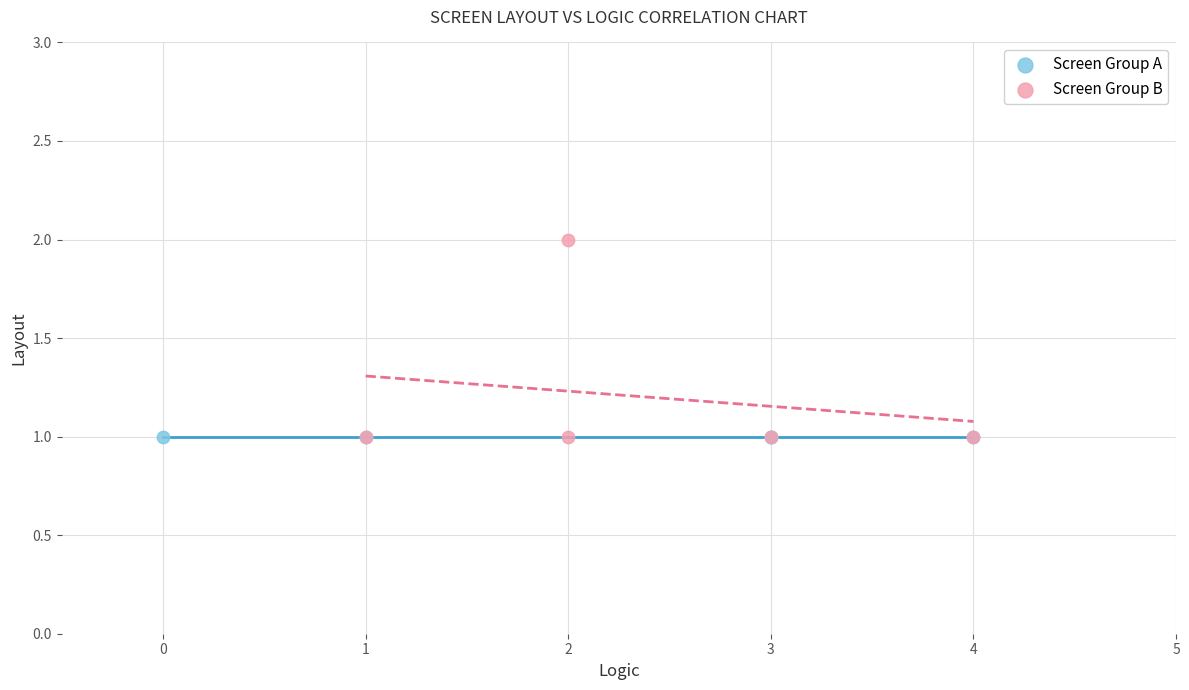

What are all the series names shown in the legend?

Screen Group A, Screen Group B